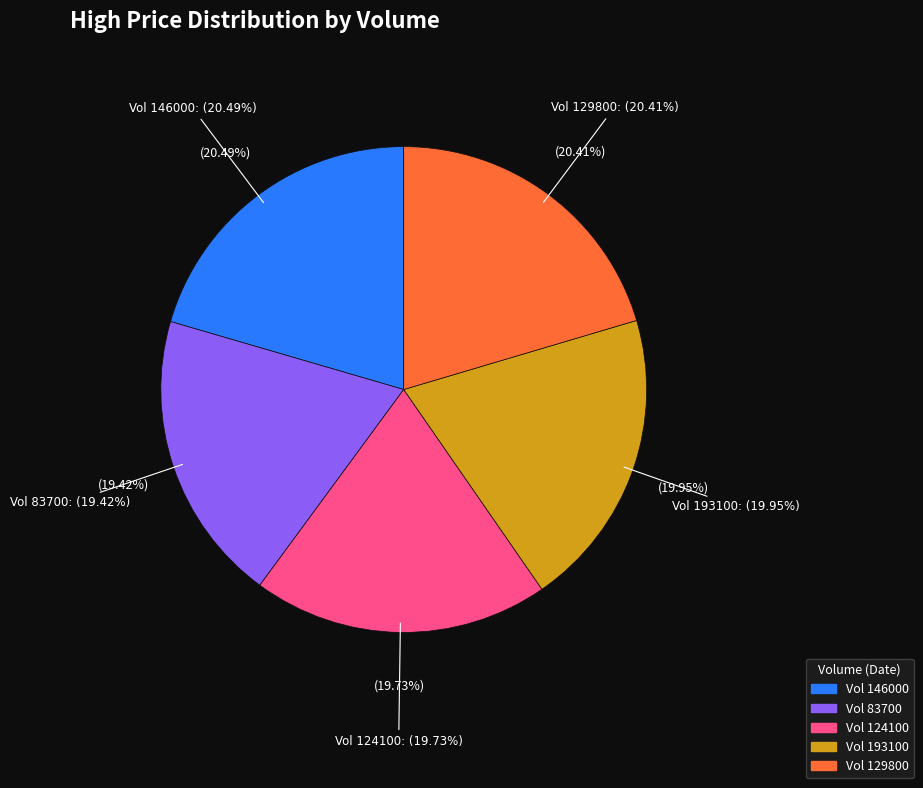

To the nearest percent, what portion does 83700 represent?

19%